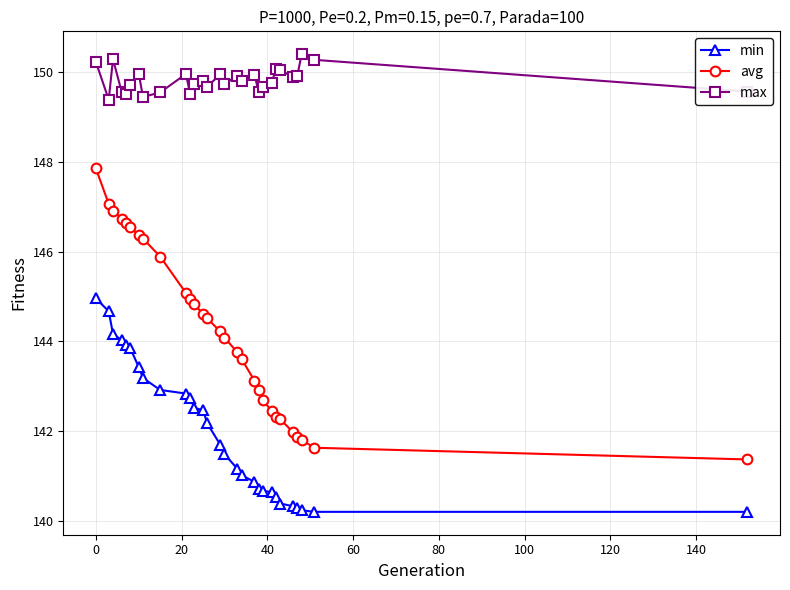

Rank the series by their maximum value, from highest to lowest.

max, avg, min